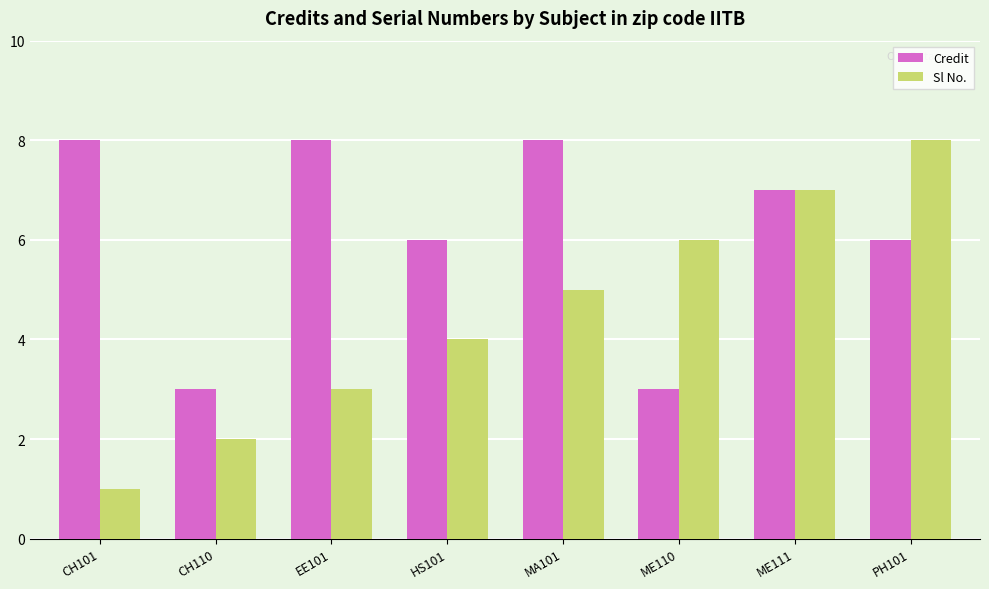

Reading right to left, list all the values displayed in this chart.

Credit: PH101=6	ME111=7	ME110=3	MA101=8	HS101=6	EE101=8	CH110=3	CH101=8
Sl No.: PH101=8	ME111=7	ME110=6	MA101=5	HS101=4	EE101=3	CH110=2	CH101=1